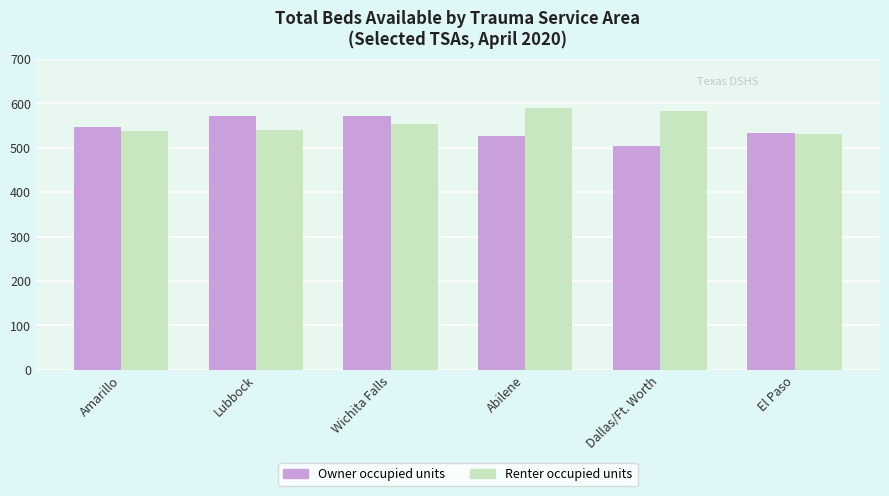

What is the maximum value for Owner occupied units?

572